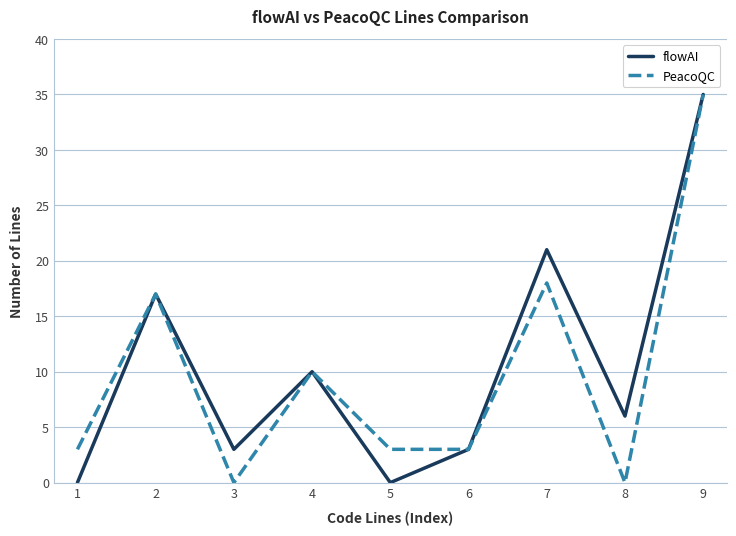

True or false: PeacoQC has a value of 27 at 7.

False